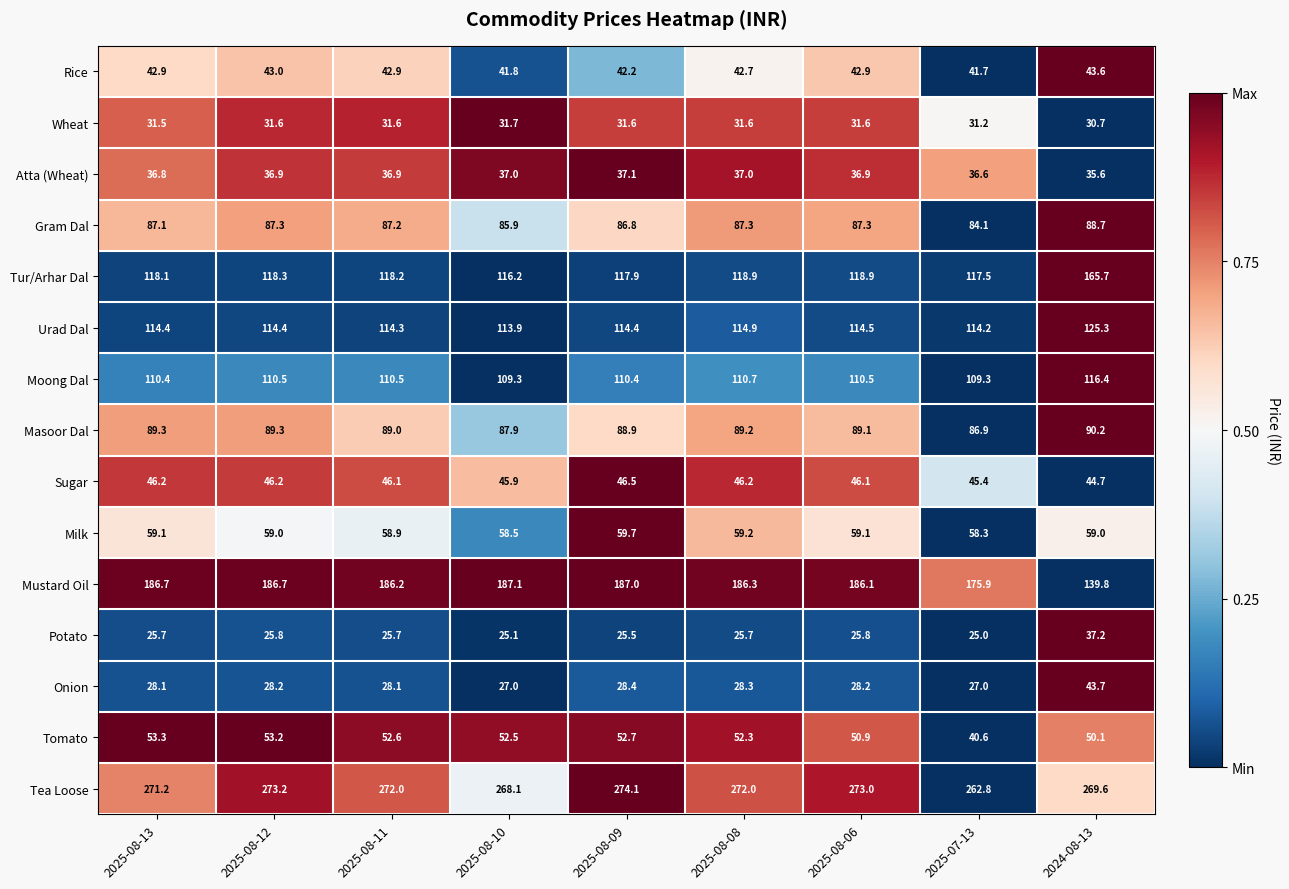

List the labels in order of Tomato value, largest first.

2025-08-13, 2025-08-12, 2025-08-09, 2025-08-11, 2025-08-10, 2025-08-08, 2025-08-06, 2024-08-13, 2025-07-13